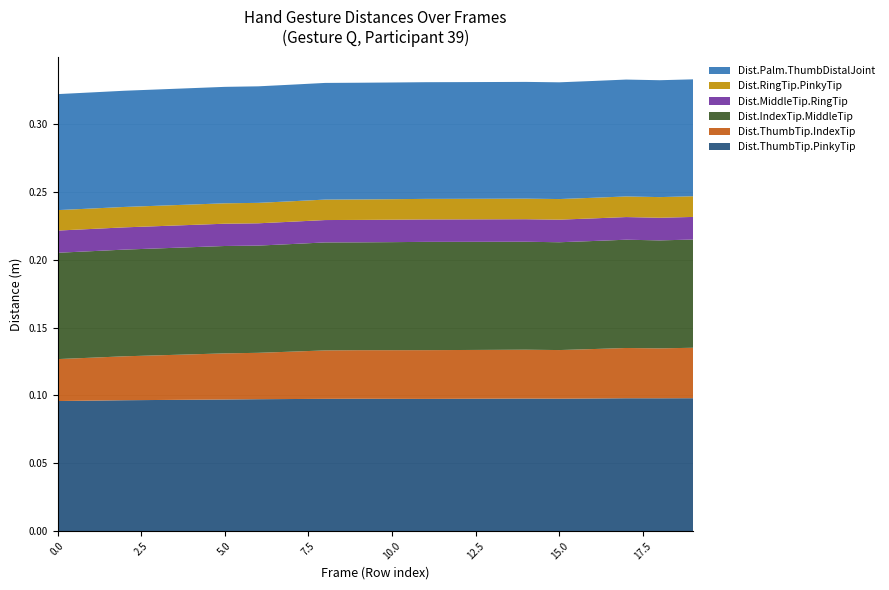

Reading right to left, extract all data points from this chart.

Dist.ThumbTip.PinkyTip: 19=0.1	18=0.1	17=0.1	16=0.1	15=0.1	14=0.1	13=0.1	12=0.1	11=0.1	10=0.1	9=0.1	8=0.1	7=0.1	6=0.1	5=0.1	4=0.1	3=0.1	2=0.1	1=0.1	0=0.1
Dist.ThumbTip.IndexTip: 19=0.0	18=0.0	17=0.0	16=0.0	15=0.0	14=0.0	13=0.0	12=0.0	11=0.0	10=0.0	9=0.0	8=0.0	7=0.0	6=0.0	5=0.0	4=0.0	3=0.0	2=0.0	1=0.0	0=0.0
Dist.IndexTip.MiddleTip: 19=0.1	18=0.1	17=0.1	16=0.1	15=0.1	14=0.1	13=0.1	12=0.1	11=0.1	10=0.1	9=0.1	8=0.1	7=0.1	6=0.1	5=0.1	4=0.1	3=0.1	2=0.1	1=0.1	0=0.1
Dist.MiddleTip.RingTip: 19=0.0	18=0.0	17=0.0	16=0.0	15=0.0	14=0.0	13=0.0	12=0.0	11=0.0	10=0.0	9=0.0	8=0.0	7=0.0	6=0.0	5=0.0	4=0.0	3=0.0	2=0.0	1=0.0	0=0.0
Dist.RingTip.PinkyTip: 19=0.0	18=0.0	17=0.0	16=0.0	15=0.0	14=0.0	13=0.0	12=0.0	11=0.0	10=0.0	9=0.0	8=0.0	7=0.0	6=0.0	5=0.0	4=0.0	3=0.0	2=0.0	1=0.0	0=0.0
Dist.Palm.ThumbDistalJoint: 19=0.1	18=0.1	17=0.1	16=0.1	15=0.1	14=0.1	13=0.1	12=0.1	11=0.1	10=0.1	9=0.1	8=0.1	7=0.1	6=0.1	5=0.1	4=0.1	3=0.1	2=0.1	1=0.1	0=0.1